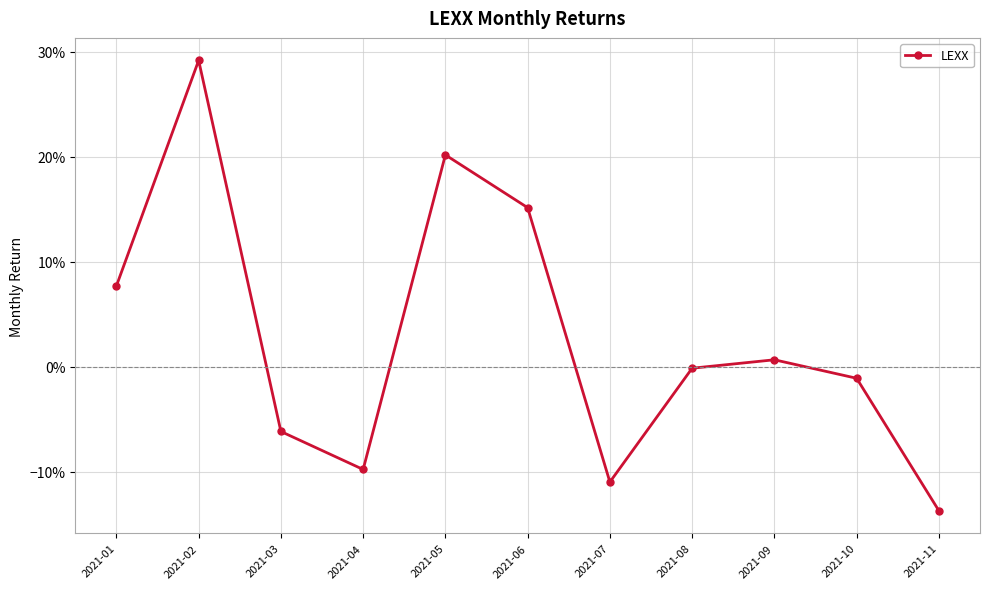

Reading left to right, extract all data points from this chart.

2021-01=0.1	2021-02=0.3	2021-03=-0.1	2021-04=-0.1	2021-05=0.2	2021-06=0.2	2021-07=-0.1	2021-08=-0.0	2021-09=0.0	2021-10=-0.0	2021-11=-0.1